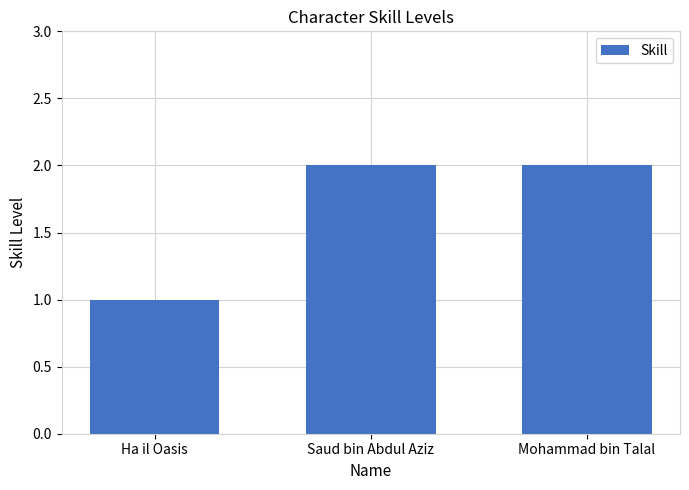

Is it true that the value at Saud bin Abdul Aziz is 2?

True